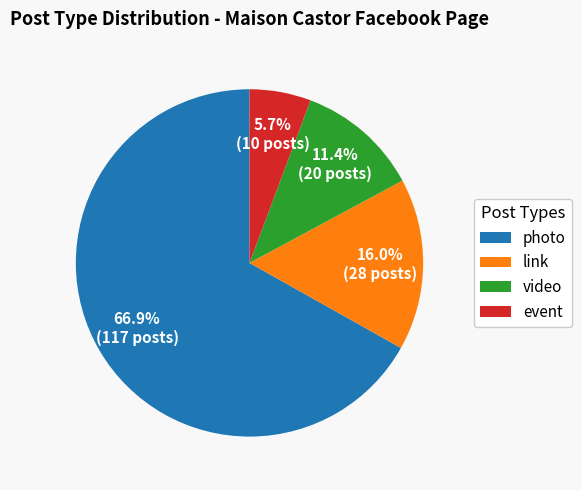

What is the smallest slice in the pie chart?

event